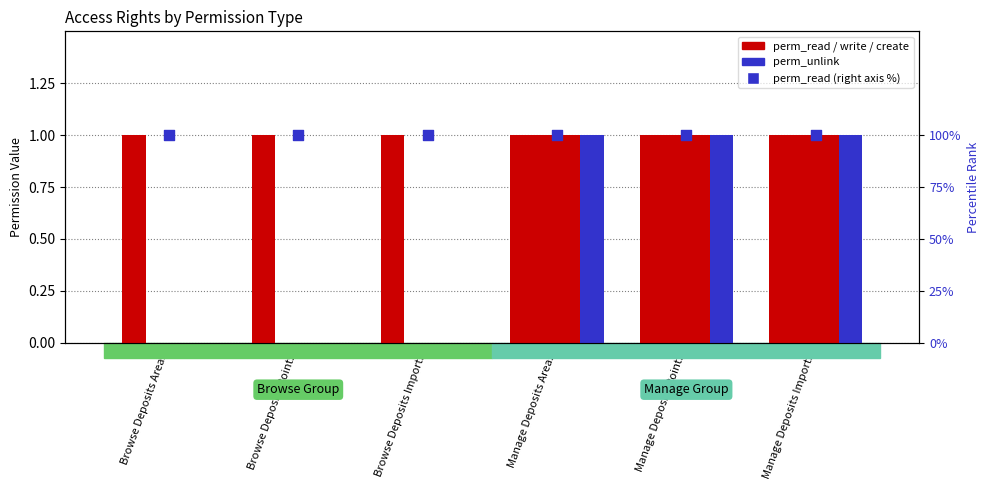

Is the value of perm_create at Browse Deposits Points greater than the value of perm_unlink at Manage Deposits Imports?

No